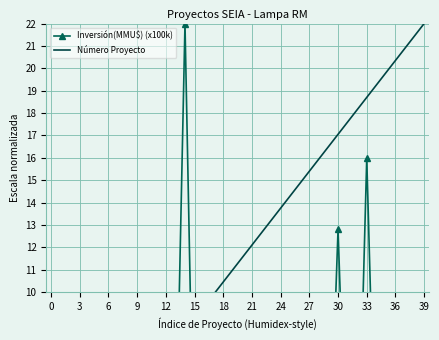

What are all the series names shown in the legend?

Inversión(MMU$) (x100k), Número Proyecto